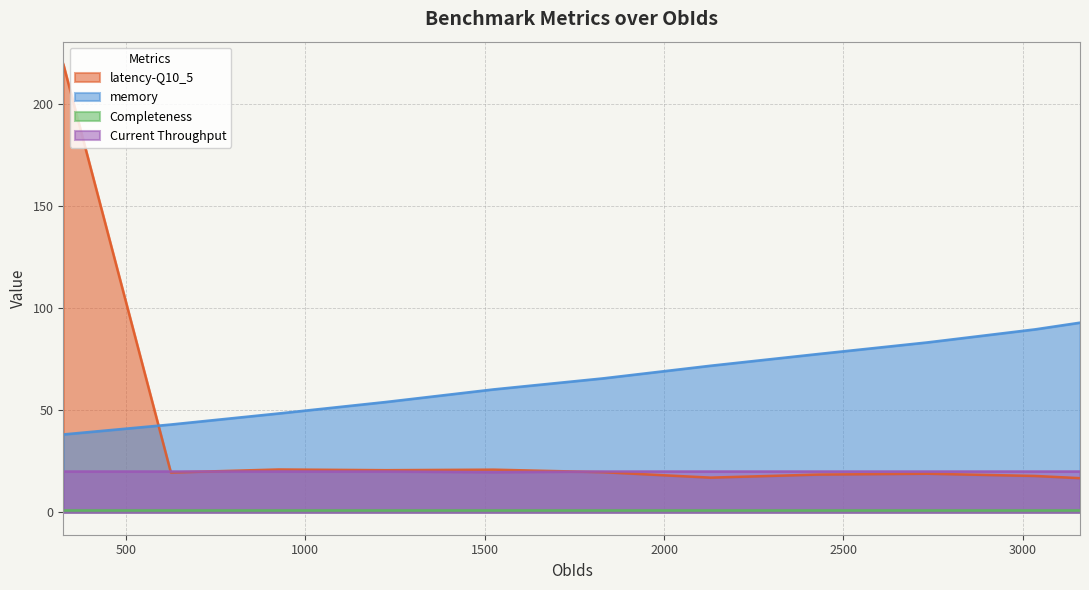

At how many categories does at least one series exceed 89?

3